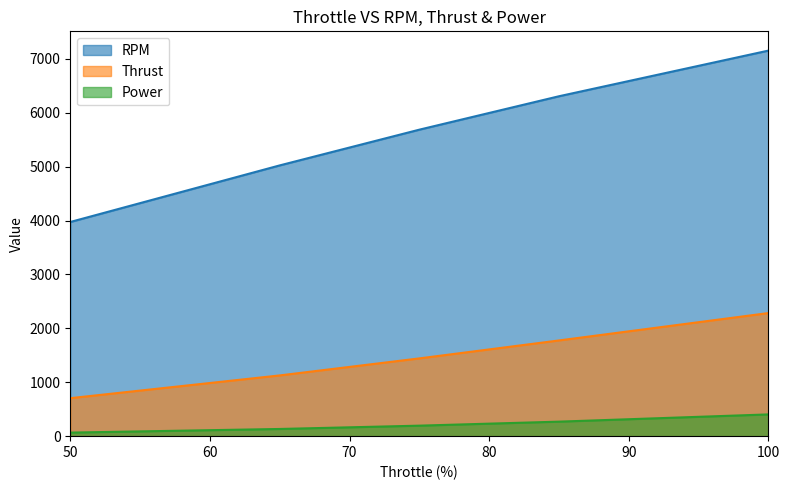

Rank the series by their average value, from lowest to highest.

Power, Thrust, RPM